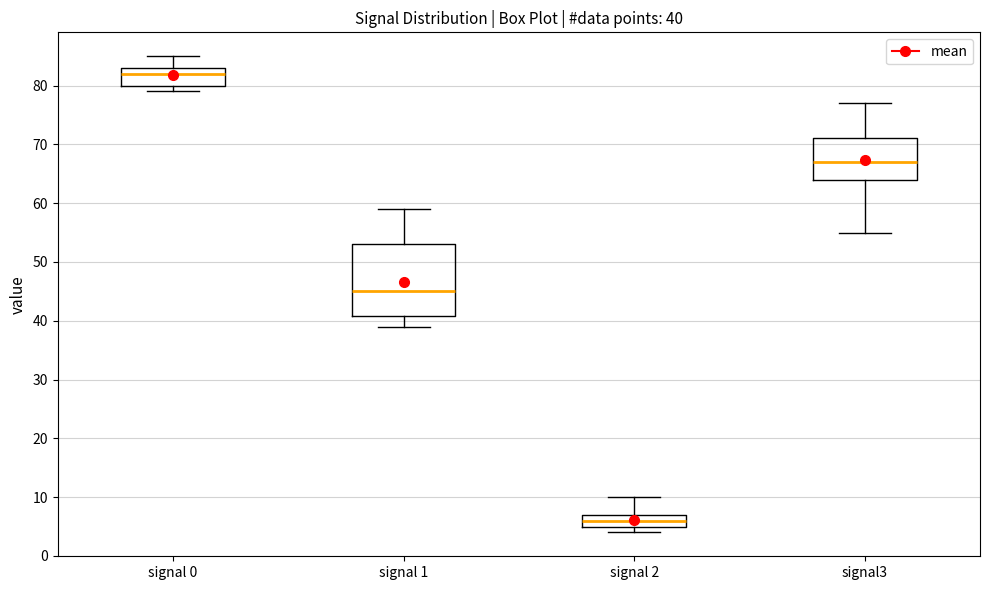

Which box is the tallest, from its lower edge to its upper edge?

signal 1